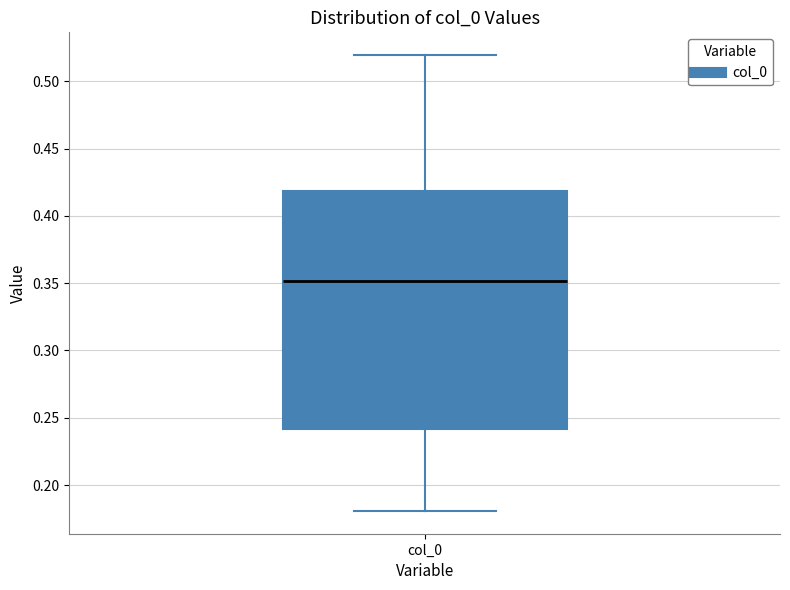

Transcribe this box plot: give where the median line is, the range the box spans, and where the two whiskers end, as read against the y-axis. The values are not printed on the chart, so give them approximately, as read against the axis.

median 0.35, box 0.24 to 0.42, whiskers 0.18 to 0.52